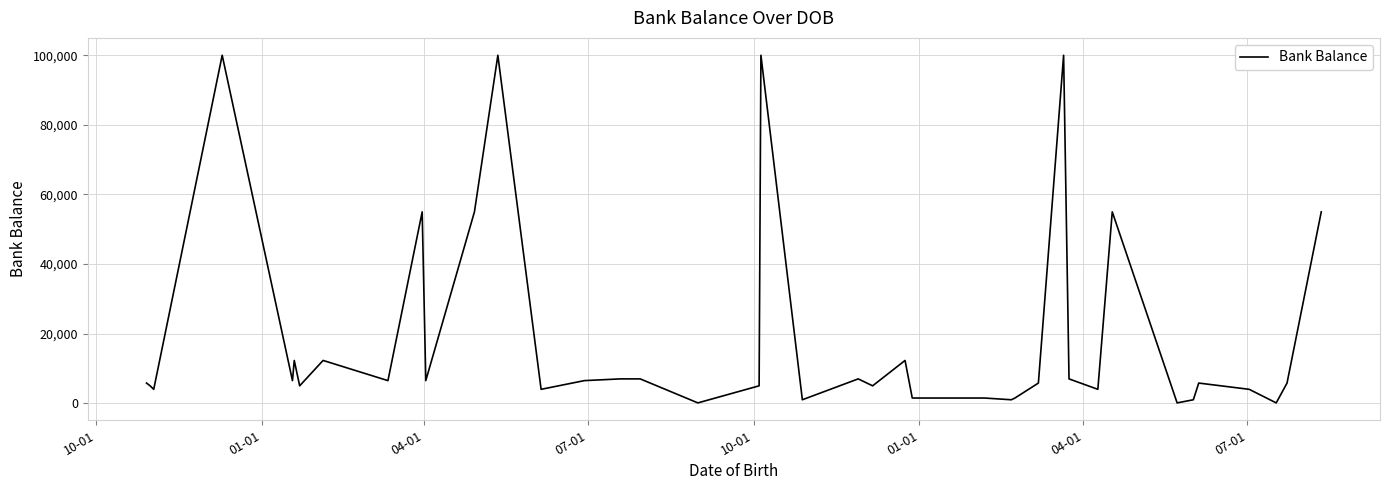

What is the greatest value displayed?

100000